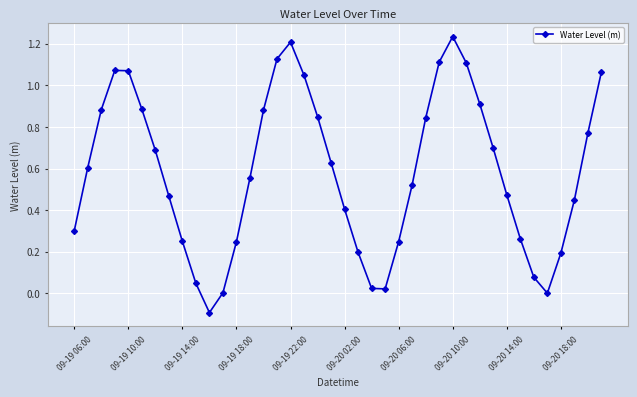

How many interior local valleys (lower than both neighbors) does the data have?

3